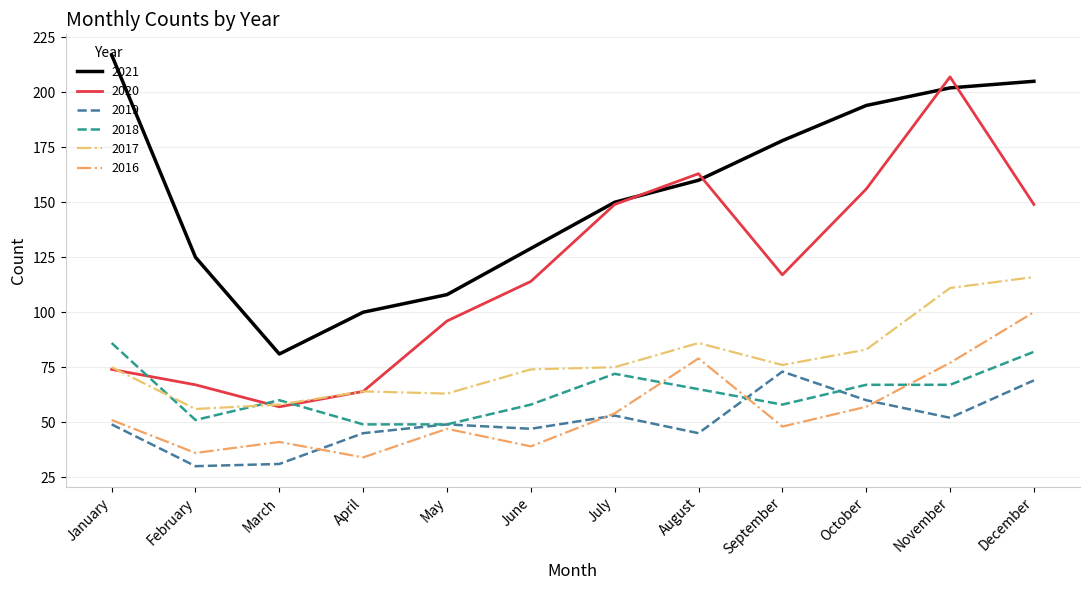

Rank the series at September from highest to lowest value.

2021, 2020, 2017, 2019, 2018, 2016